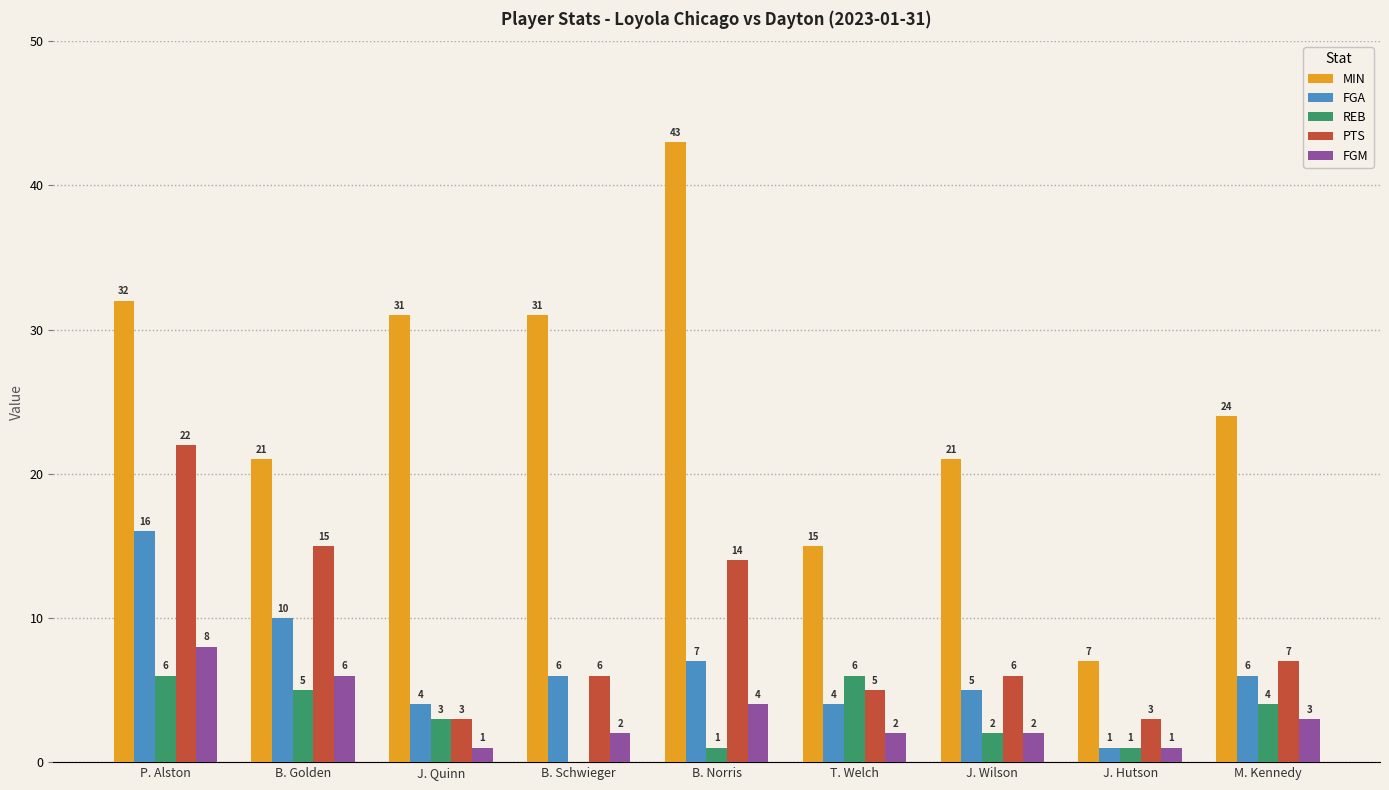

Does the chart contain stacked bars?

No